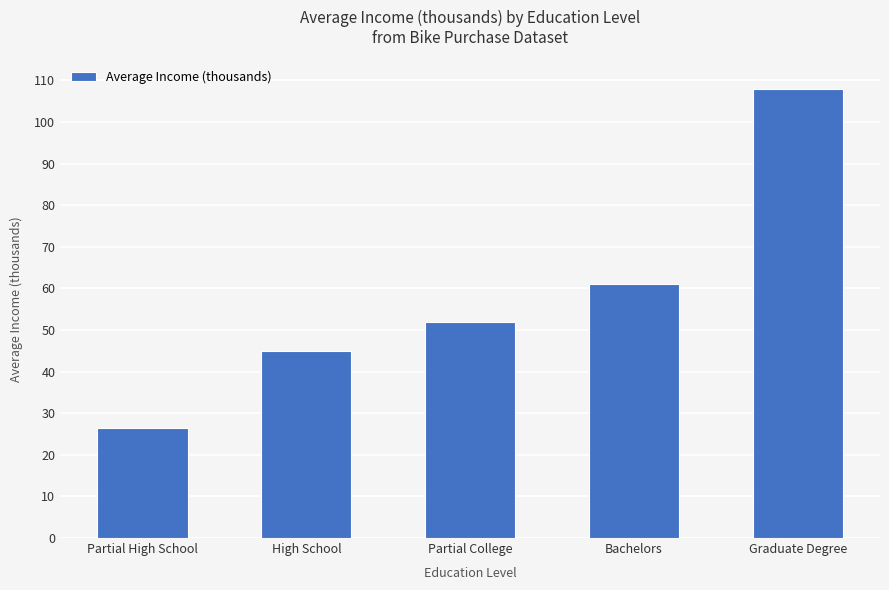

What is the approximate value at High School?

45.0